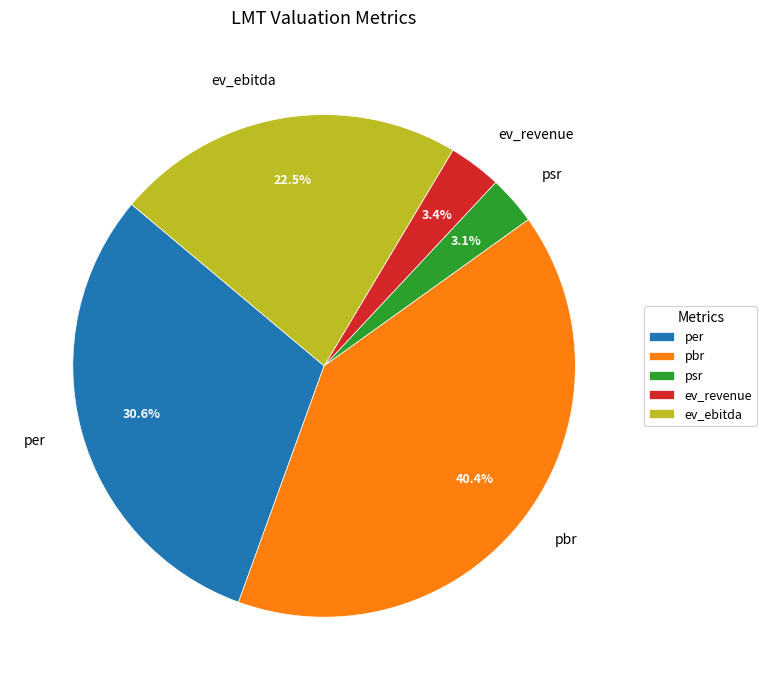

To the nearest percent, what is the average slice percentage?

20%